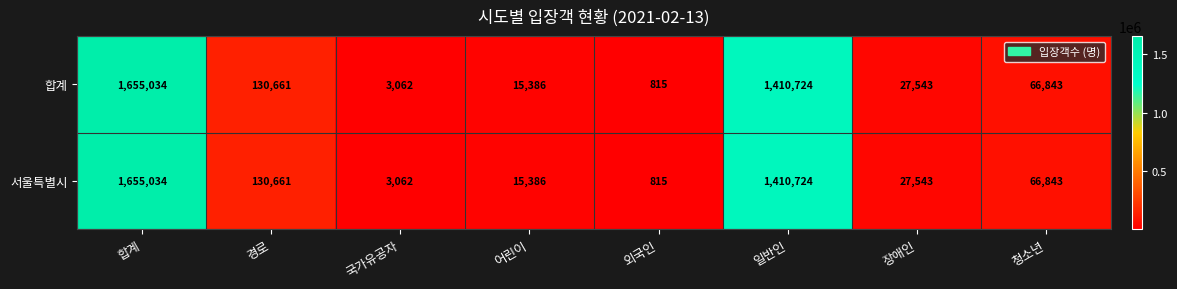

List the labels in order of 서울특별시 value, smallest first.

외국인, 국가유공자, 어린이, 장애인, 청소년, 경로, 일반인, 합계